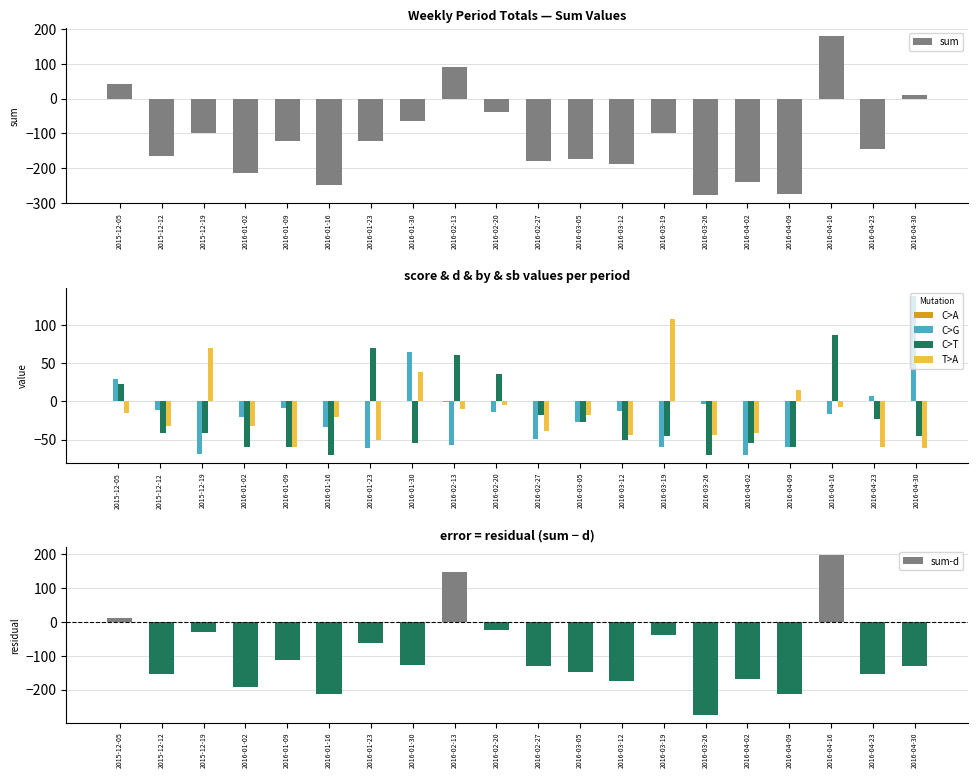

At which category is the sum across all series the highest?

2016-04-16